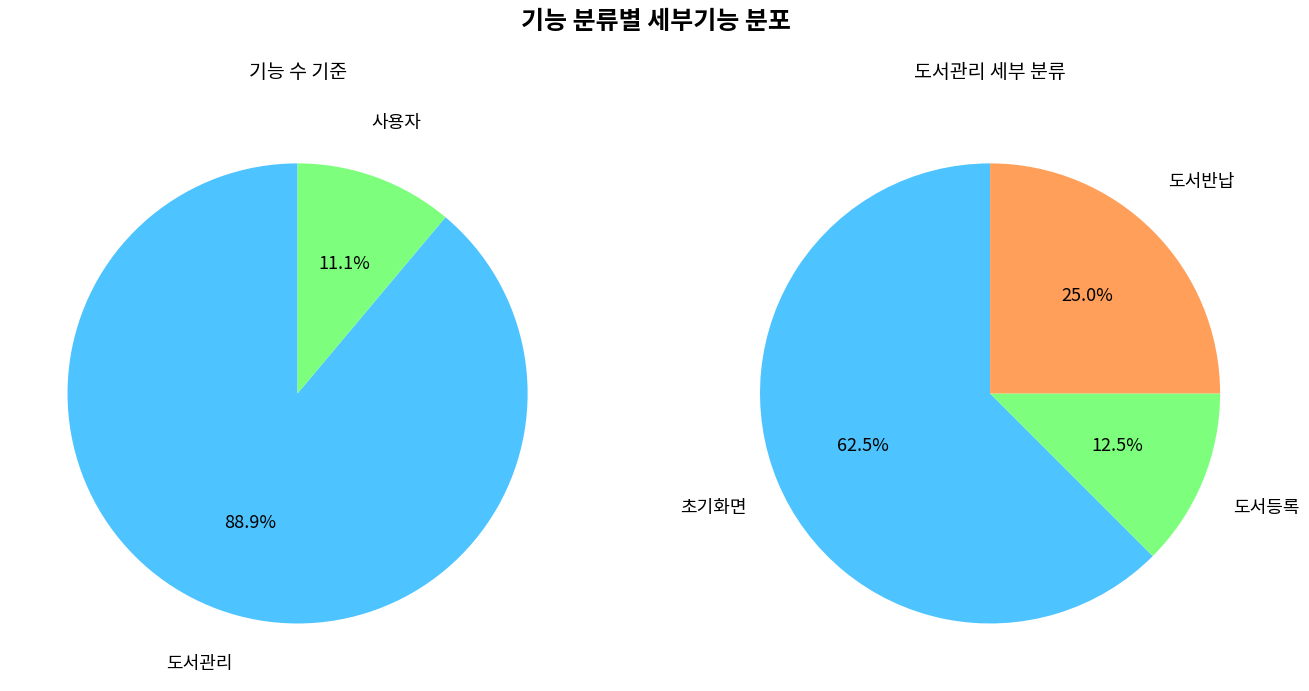

How many segments does this pie chart have?

2